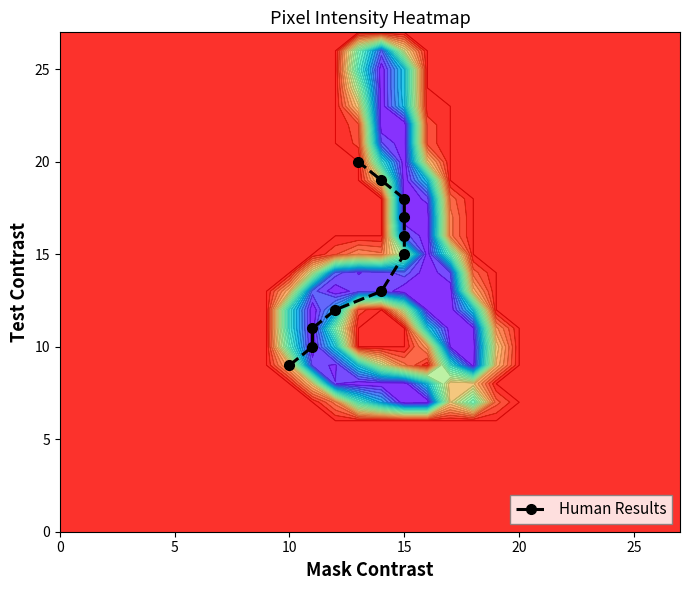

What is the greatest value displayed?

20